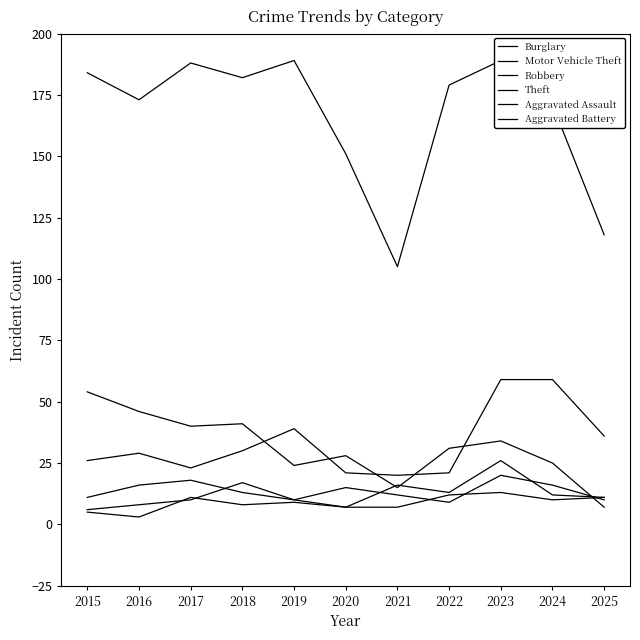

What is the value of the Aggravated Battery point at the 5th from the left?

9